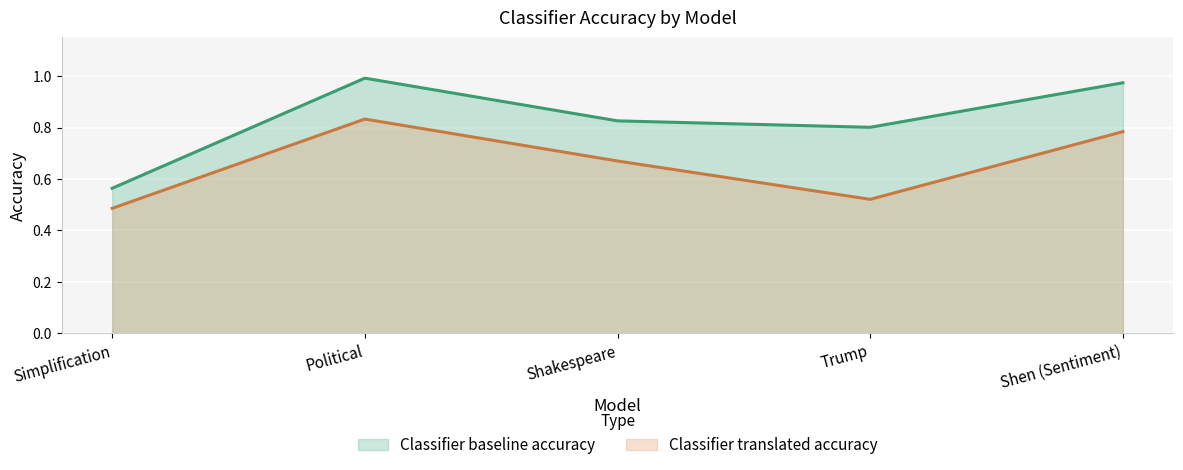

Reading left to right, extract all data points from this chart.

Classifier baseline accuracy: Simplification=0.6	Political=1.0	Shakespeare=0.8	Trump=0.8	Shen (Sentiment)=1.0
Classifier translated accuracy: Simplification=0.5	Political=0.8	Shakespeare=0.7	Trump=0.5	Shen (Sentiment)=0.8